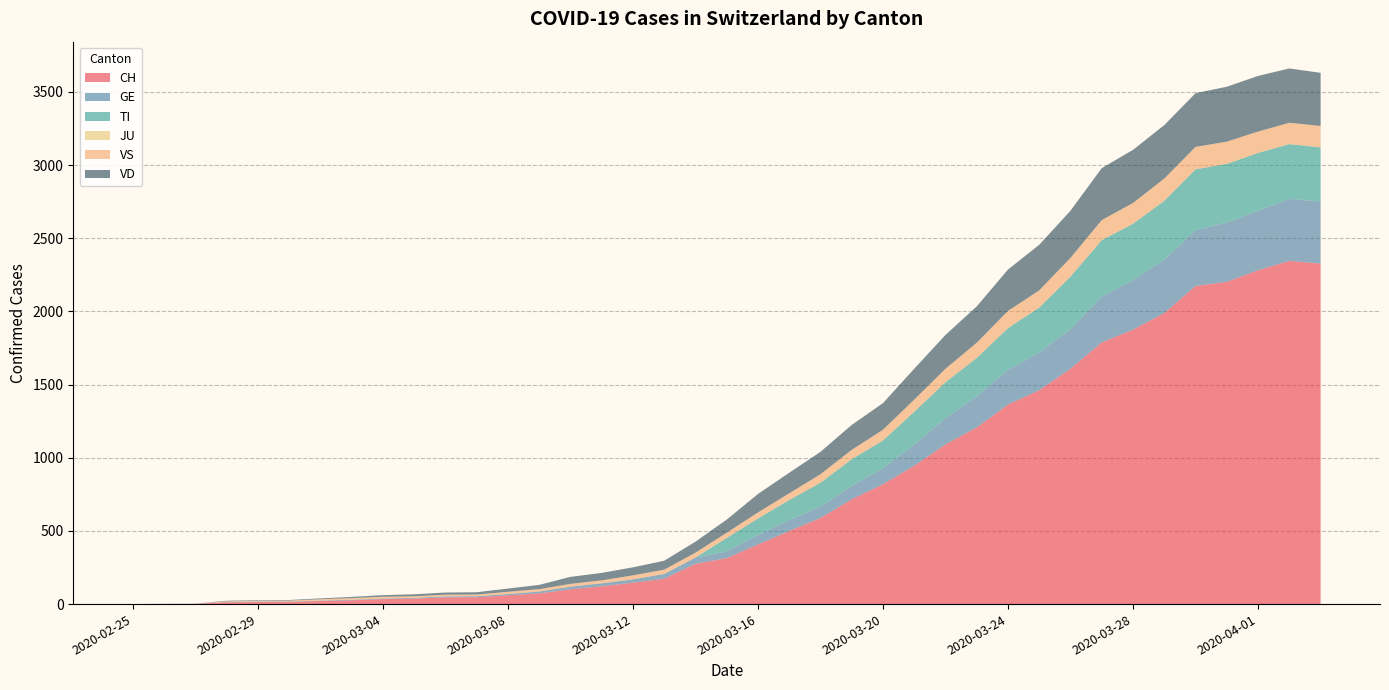

Reading right to left, transcribe all the data shown in this chart.

CH: 2020-04-03=2327	2020-04-02=2345	2020-04-01=2281	2020-03-31=2202	2020-03-30=2174	2020-03-29=1989	2020-03-28=1875	2020-03-27=1788	2020-03-26=1608	2020-03-25=1462	2020-03-24=1363	2020-03-23=1207	2020-03-22=1091	2020-03-21=945	2020-03-20=819	2020-03-19=716	2020-03-18=588	2020-03-17=499	2020-03-16=407	2020-03-15=314	2020-03-14=275	2020-03-13=173	2020-03-12=146	2020-03-11=122	2020-03-10=101	2020-03-09=73	2020-03-08=60	2020-03-07=47	2020-03-06=46	2020-03-05=38	2020-03-04=34	2020-03-03=26	2020-03-02=21	2020-03-01=15	2020-02-29=14	2020-02-28=12	2020-02-27=2	2020-02-26=1	2020-02-25=0
GE: 2020-04-03=424	2020-04-02=424	2020-04-01=406	2020-03-31=405	2020-03-30=382	2020-03-29=365	2020-03-28=339	2020-03-27=313	2020-03-26=272	2020-03-25=258	2020-03-24=238	2020-03-23=214	2020-03-22=179	2020-03-21=145	2020-03-20=109	2020-03-19=92	2020-03-18=78	2020-03-17=75	2020-03-16=66	2020-03-15=46	2020-03-14=43	2020-03-13=33	2020-03-12=23	2020-03-11=20	2020-03-10=18	2020-03-09=13	2020-03-08=9	2020-03-07=7	2020-03-06=7	2020-03-05=5	2020-03-04=4	2020-03-03=4	2020-03-02=3	2020-03-01=3	2020-02-29=3	2020-02-28=2	2020-02-27=1	2020-02-26=1	2020-02-25=0
TI: 2020-04-03=370	2020-04-02=374	2020-04-01=396	2020-03-31=401	2020-03-30=415	2020-03-29=402	2020-03-28=385	2020-03-27=386	2020-03-26=358	2020-03-25=306	2020-03-24=285	2020-03-23=261	2020-03-22=246	2020-03-21=224	2020-03-20=190	2020-03-19=182	2020-03-18=163	2020-03-17=137	2020-03-16=112	2020-03-15=92	2020-03-14=0	2020-03-13=0	2020-03-12=0	2020-03-11=0	2020-03-10=0	2020-03-09=0	2020-03-08=0	2020-03-07=0	2020-03-06=0	2020-03-05=0	2020-03-04=0	2020-03-03=0	2020-03-02=0	2020-03-01=0	2020-02-29=0	2020-02-28=0	2020-02-27=0	2020-02-26=0	2020-02-25=0
JU: 2020-04-03=0	2020-04-02=0	2020-04-01=0	2020-03-31=0	2020-03-30=0	2020-03-29=0	2020-03-28=0	2020-03-27=0	2020-03-26=0	2020-03-25=0	2020-03-24=0	2020-03-23=0	2020-03-22=0	2020-03-21=0	2020-03-20=0	2020-03-19=0	2020-03-18=0	2020-03-17=0	2020-03-16=0	2020-03-15=0	2020-03-14=0	2020-03-13=0	2020-03-12=0	2020-03-11=0	2020-03-10=0	2020-03-09=0	2020-03-08=0	2020-03-07=0	2020-03-06=0	2020-03-05=0	2020-03-04=0	2020-03-03=0	2020-03-02=0	2020-03-01=0	2020-02-29=0	2020-02-28=0	2020-02-27=0	2020-02-26=0	2020-02-25=0
VS: 2020-04-03=146	2020-04-02=146	2020-04-01=146	2020-03-31=152	2020-03-30=153	2020-03-29=152	2020-03-28=142	2020-03-27=137	2020-03-26=128	2020-03-25=118	2020-03-24=117	2020-03-23=104	2020-03-22=92	2020-03-21=83	2020-03-20=73	2020-03-19=64	2020-03-18=58	2020-03-17=46	2020-03-16=41	2020-03-15=35	2020-03-14=33	2020-03-13=29	2020-03-12=27	2020-03-11=20	2020-03-10=19	2020-03-09=16	2020-03-08=15	2020-03-07=11	2020-03-06=11	2020-03-05=10	2020-03-04=12	2020-03-03=11	2020-03-02=9	2020-03-01=6	2020-02-29=5	2020-02-28=5	2020-02-27=0	2020-02-26=0	2020-02-25=0
VD: 2020-04-03=363	2020-04-02=371	2020-04-01=380	2020-03-31=375	2020-03-30=367	2020-03-29=365	2020-03-28=363	2020-03-27=355	2020-03-26=322	2020-03-25=311	2020-03-24=283	2020-03-23=248	2020-03-22=231	2020-03-21=211	2020-03-20=182	2020-03-19=170	2020-03-18=153	2020-03-17=140	2020-03-16=126	2020-03-15=90	2020-03-14=75	2020-03-13=61	2020-03-12=55	2020-03-11=51	2020-03-10=48	2020-03-09=29	2020-03-08=22	2020-03-07=16	2020-03-06=15	2020-03-05=14	2020-03-04=11	2020-03-03=8	2020-03-02=6	2020-03-01=4	2020-02-29=4	2020-02-28=4	2020-02-27=0	2020-02-26=0	2020-02-25=0